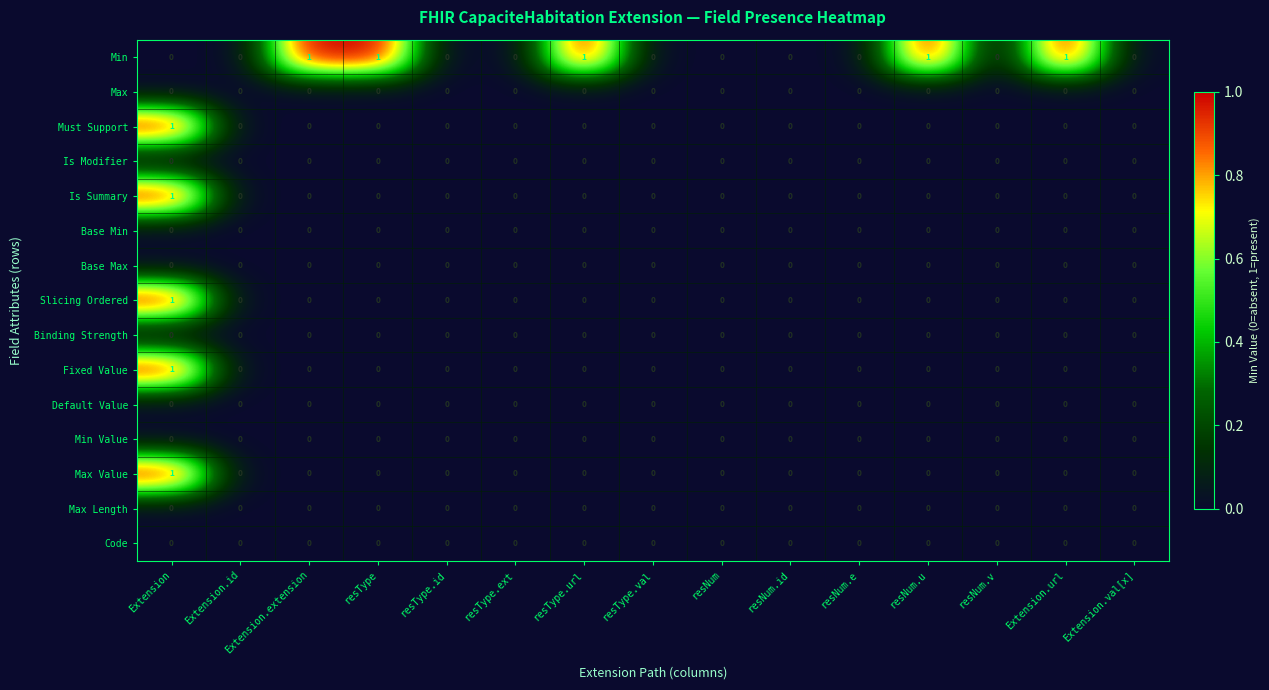

The value of Max Length at resNum.u is 0. True or false?

True